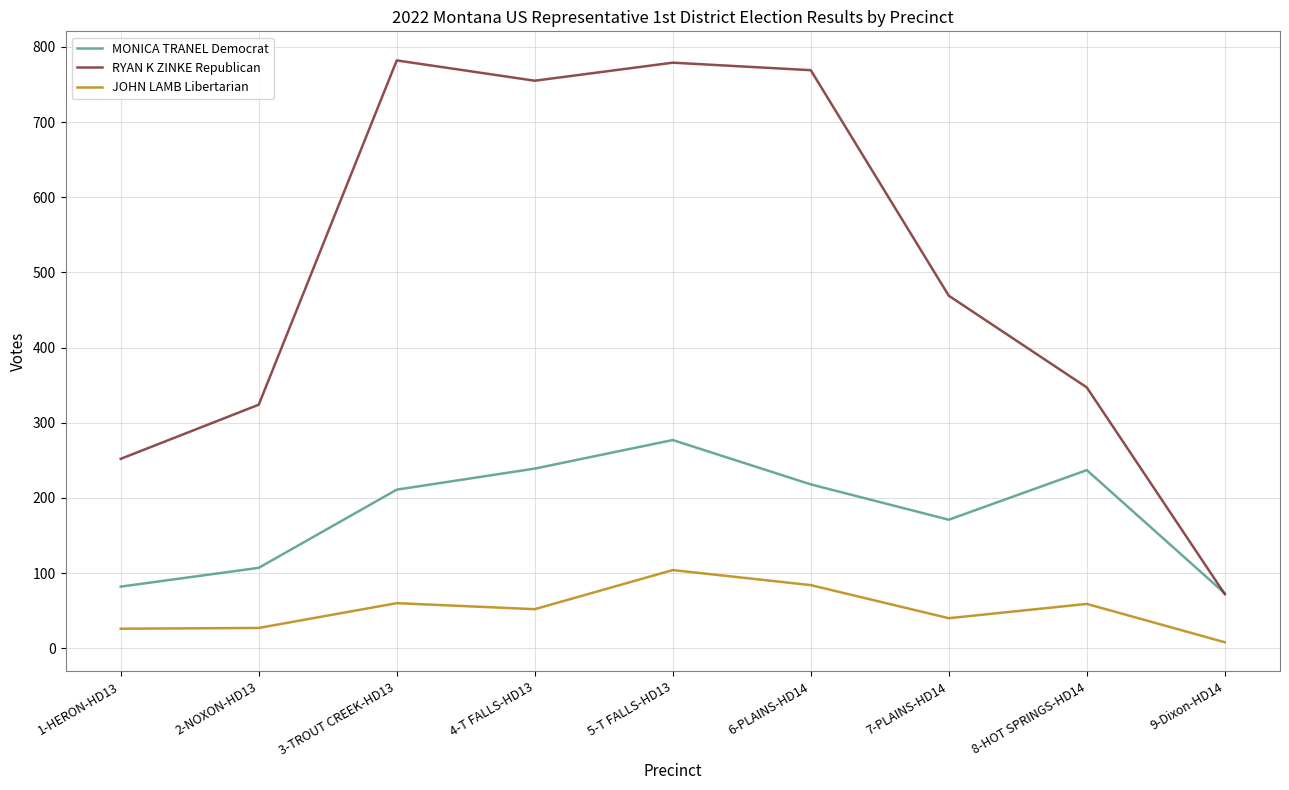

How many lines are shown in the chart?

3